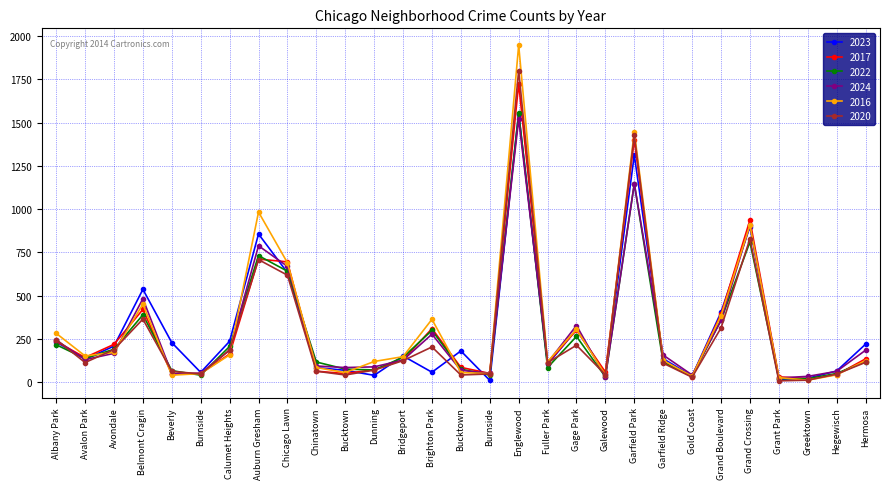

How many distinct data groups are displayed?

6